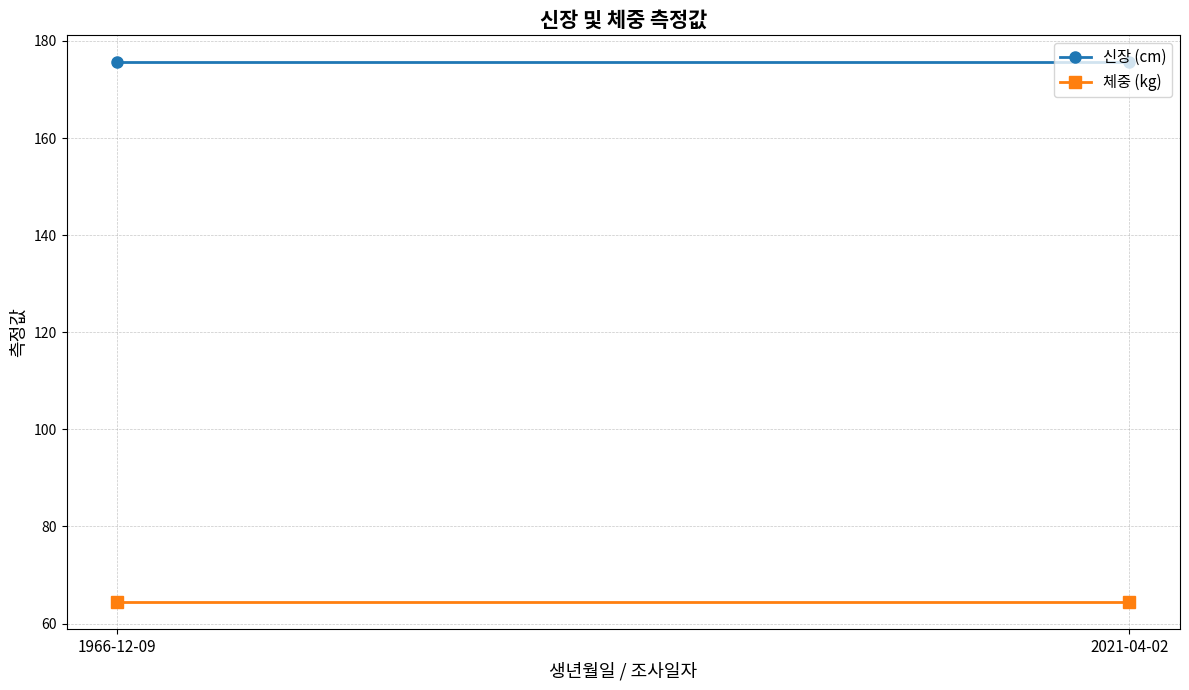

At which label is 신장 (cm) closest to 175?

1966-12-09